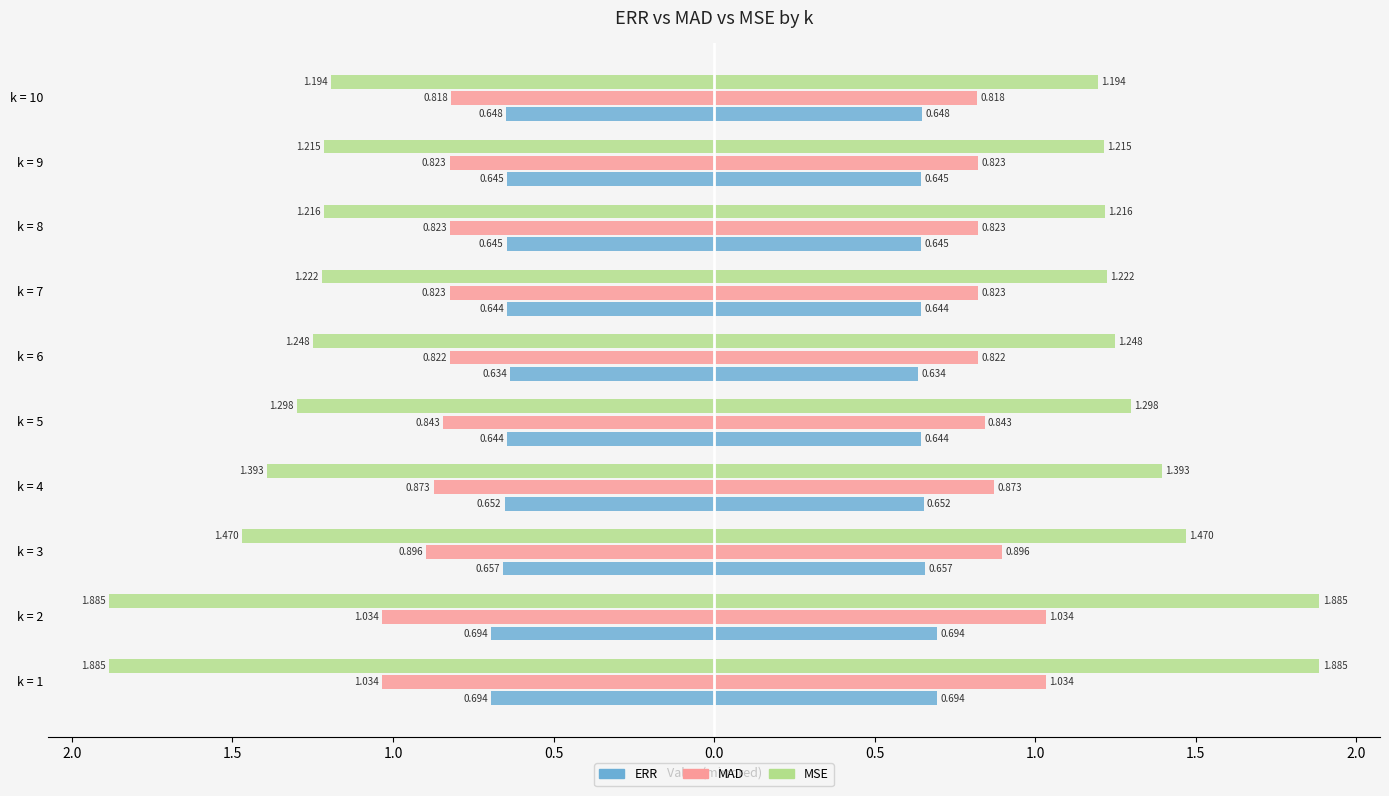

The value of ERR (left) at k = 6 is -0.4. True or false?

False